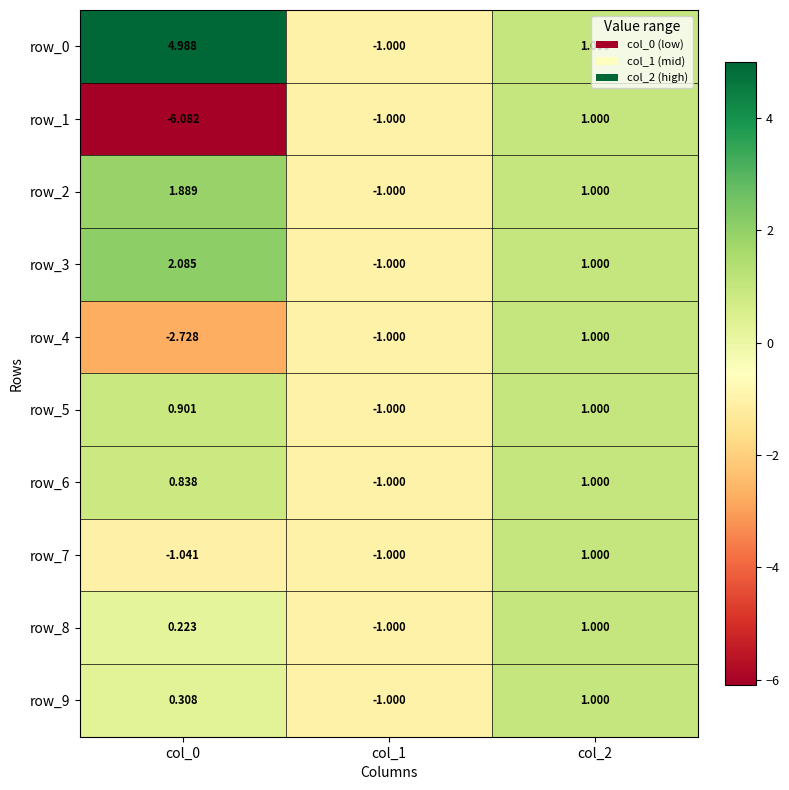

Count the row_2 values in the range -1 to 1.

2